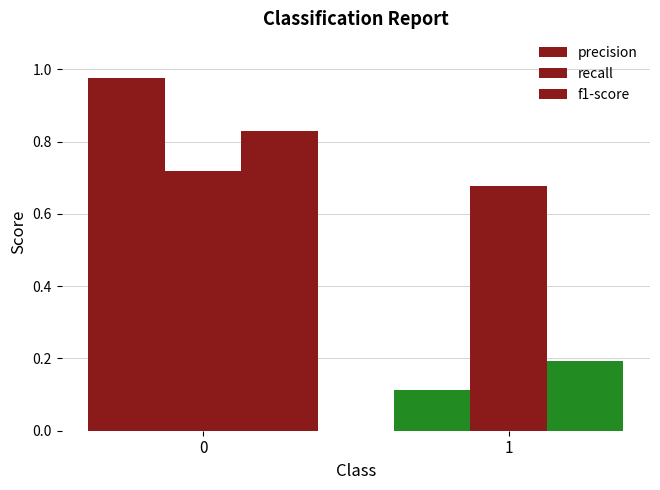

How many bars are there in each group?

3